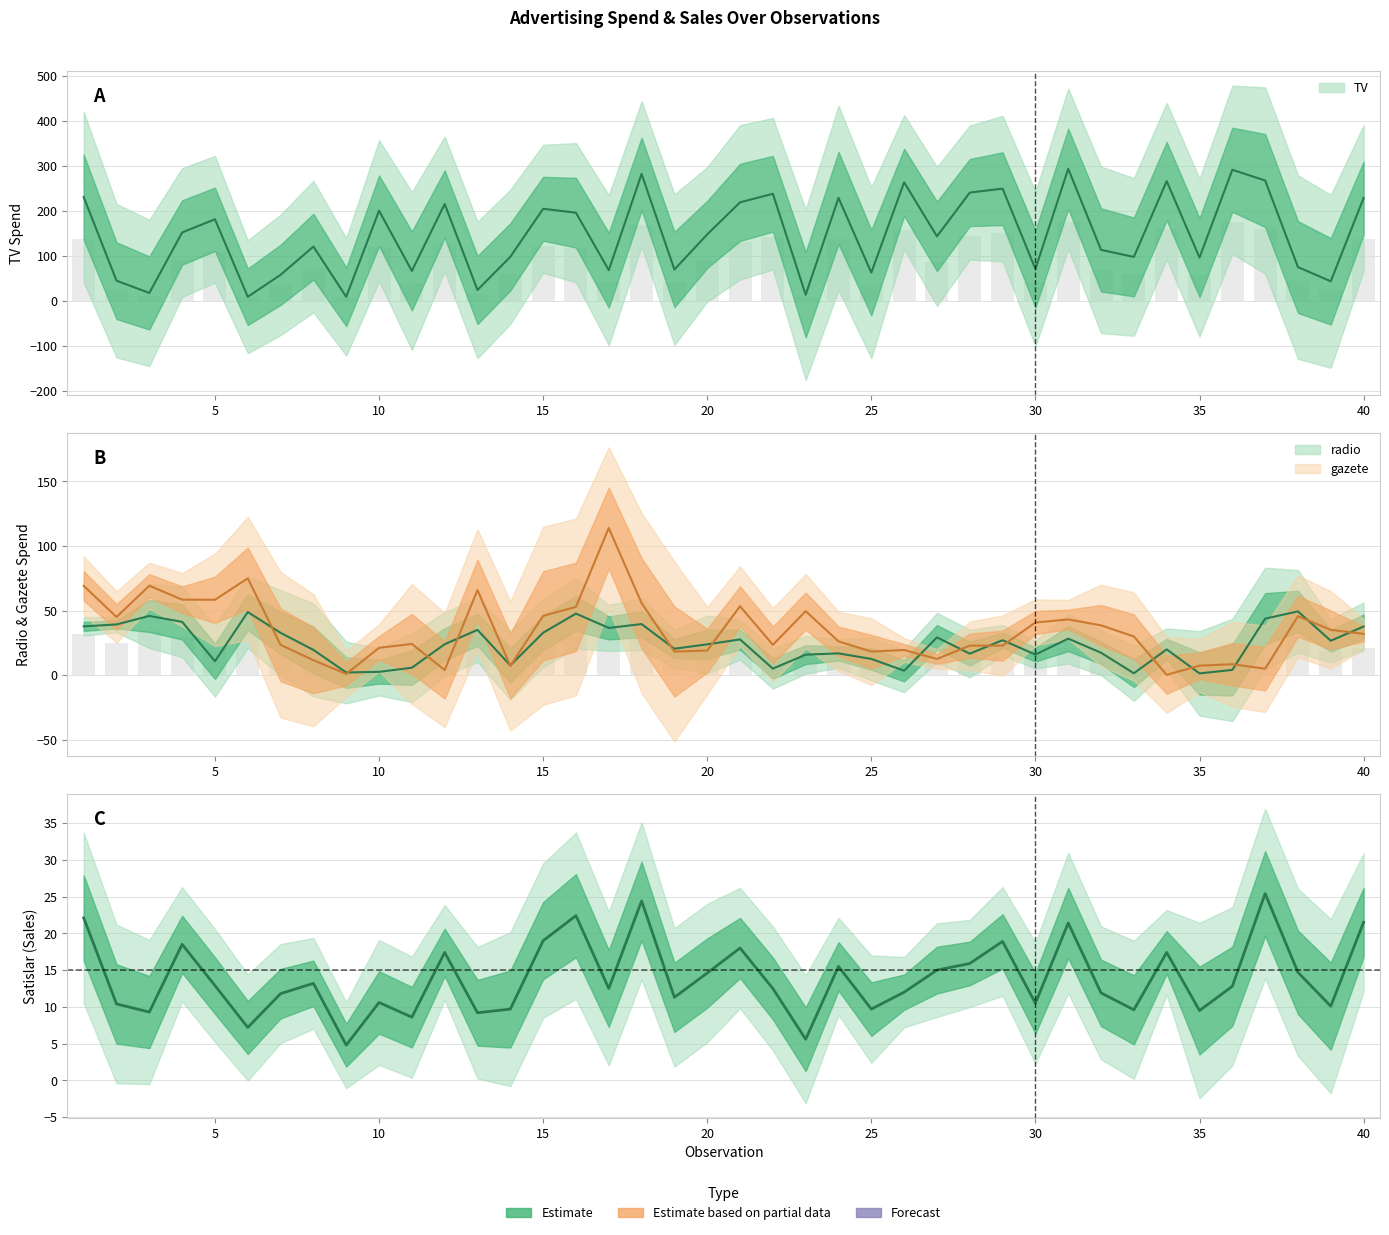

Which category has the highest value in the gazete series?

17